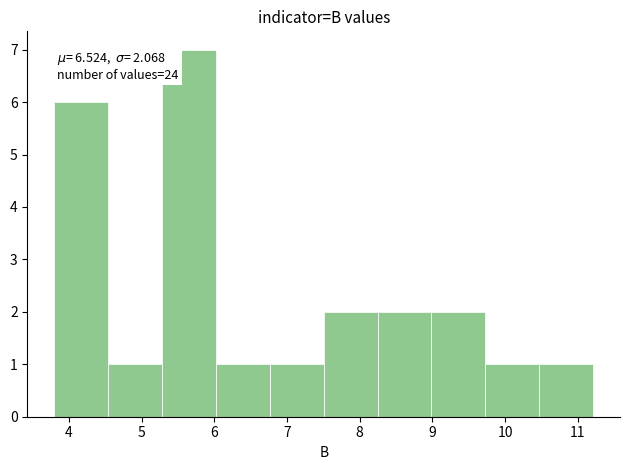

Which range on the x-axis has the tallest bar?

5.3 to 6.0